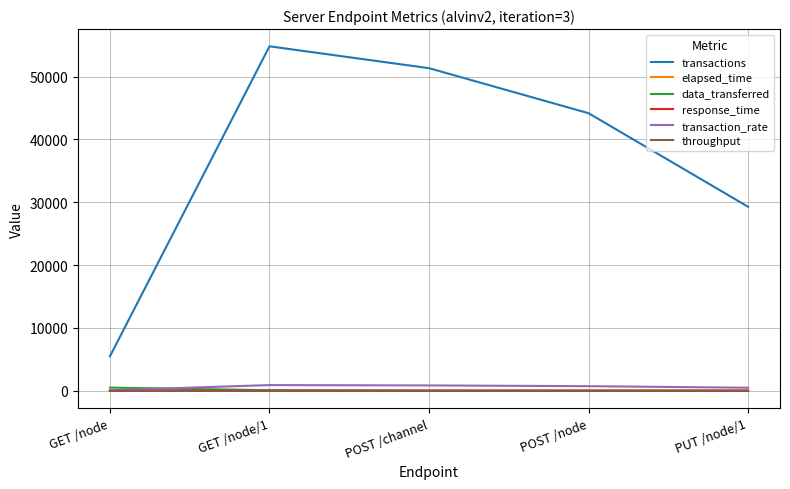

Which series has the largest total across all categories?

transactions